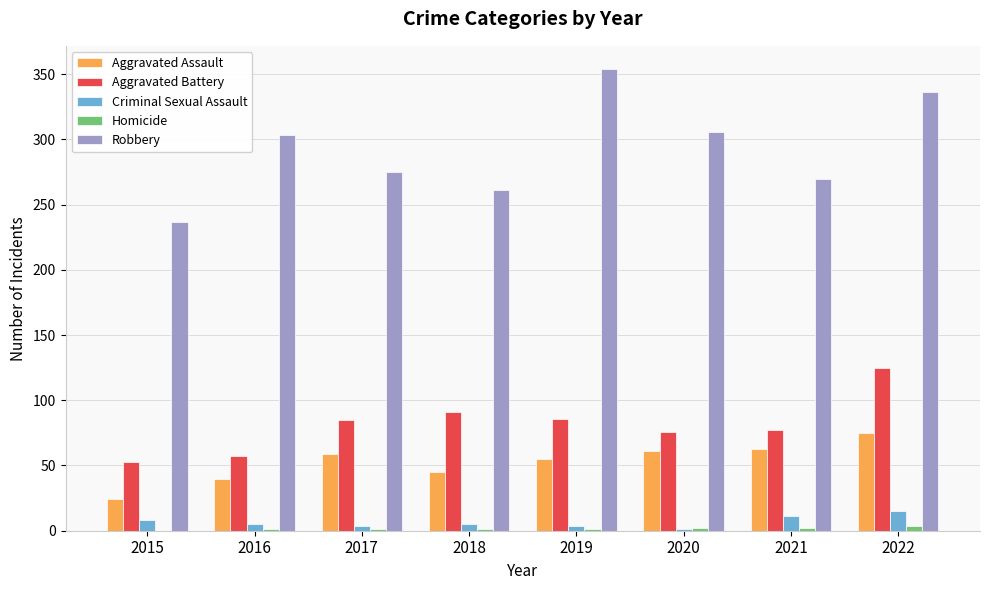

Which series has the largest total across all categories?

Robbery